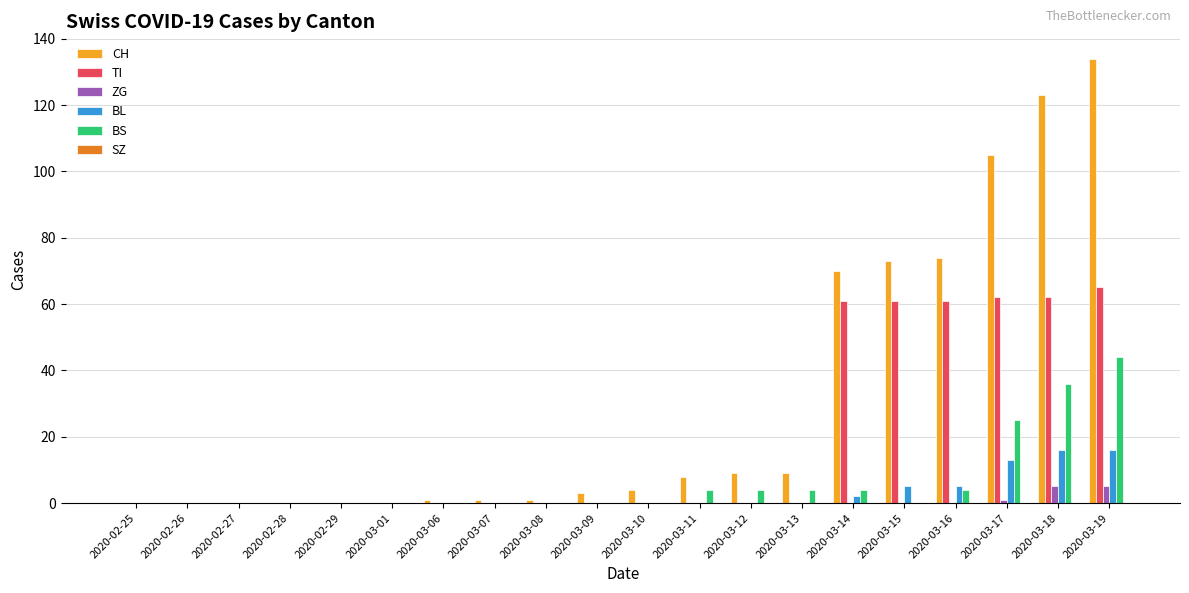

What is the maximum value shown in the chart?

134